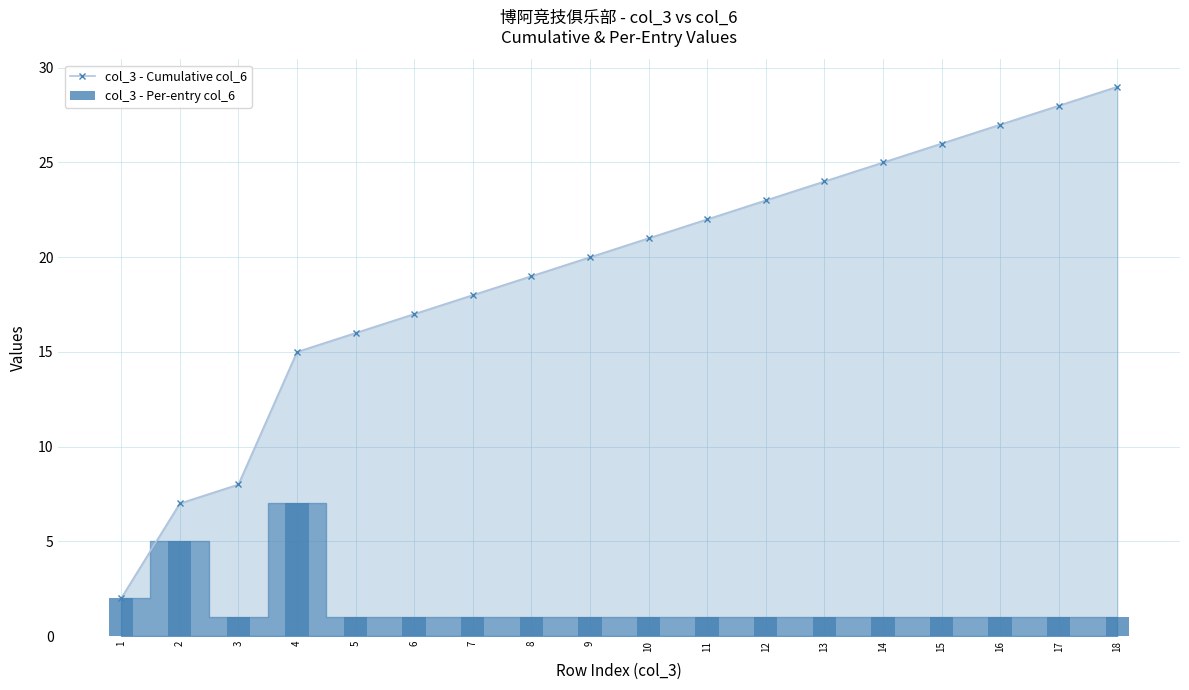

Which series has the widest spread of values?

col_3 - Cumulative col_6